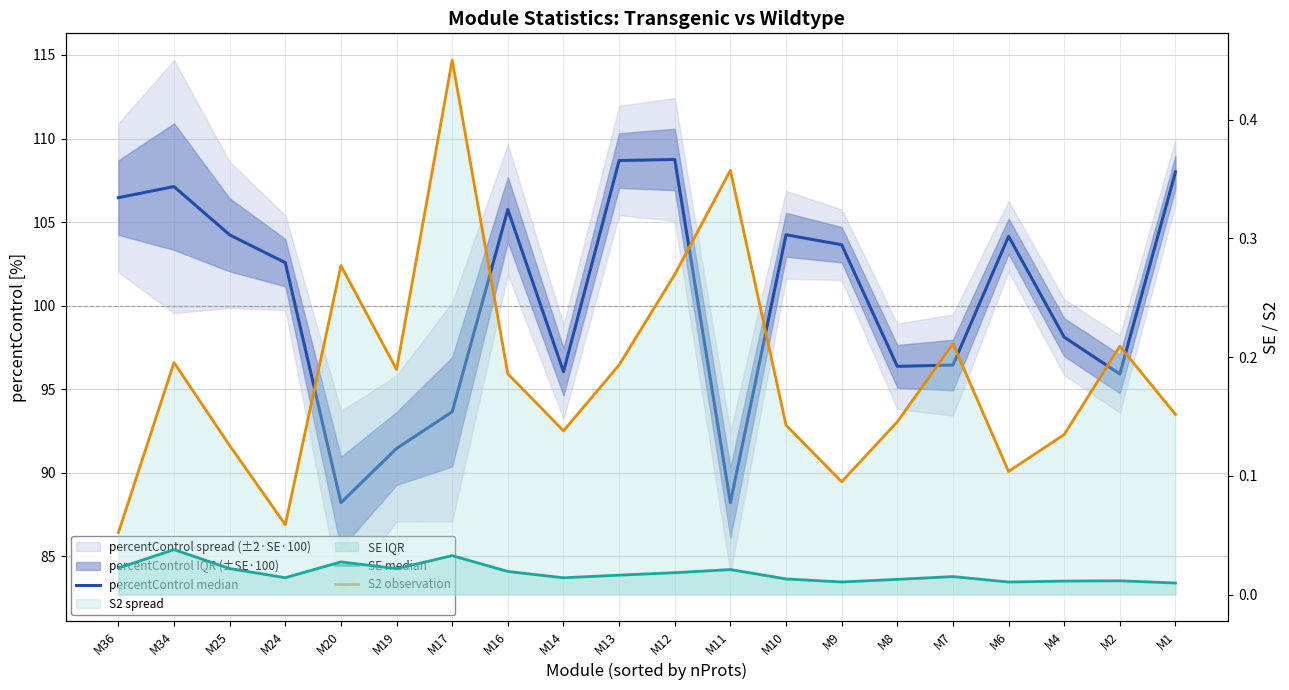

What is the sum of all S2 observation values?

3.7